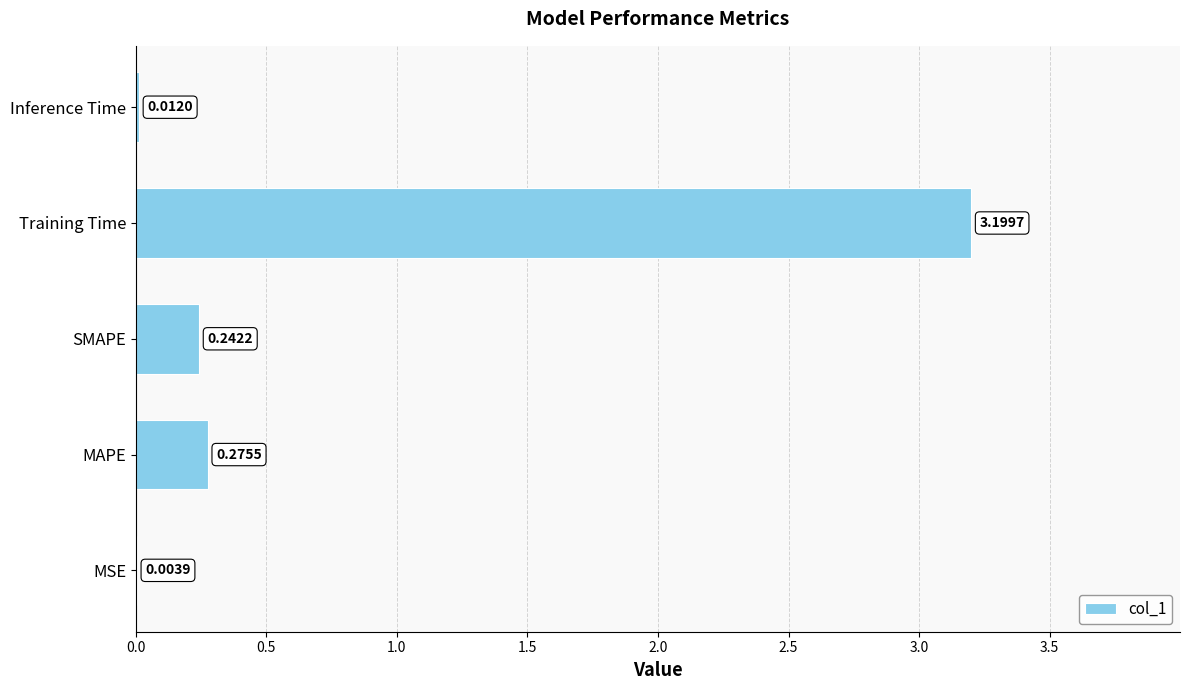

What is the sum of the values at Training Time and Inference Time?

3.2